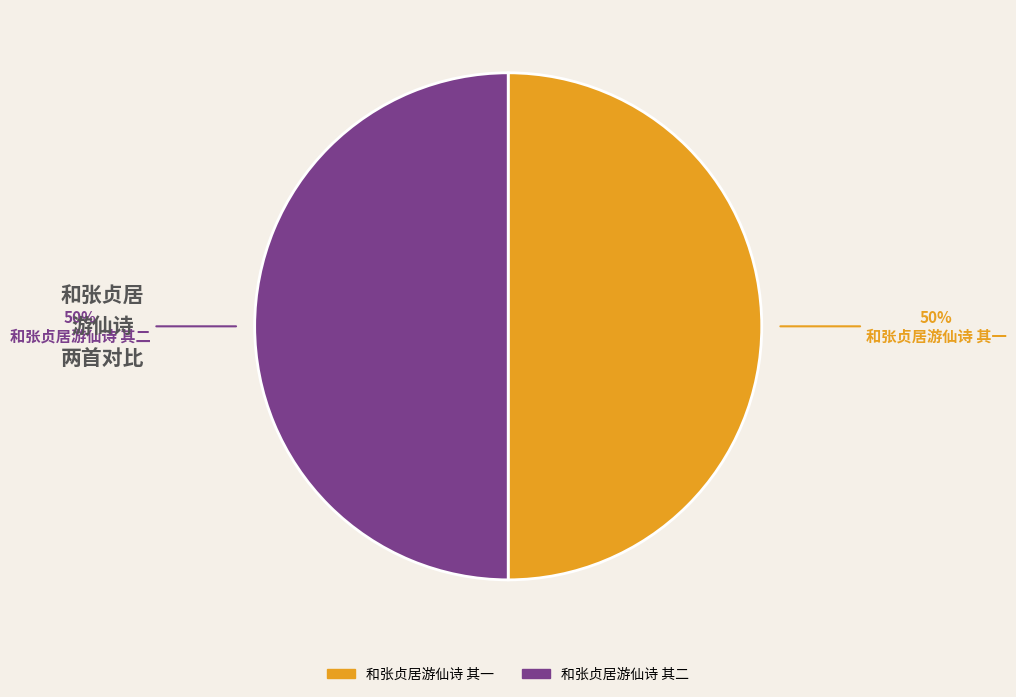

The 和张贞居游仙诗 其二 slice represents 39% of the pie. True or false?

False